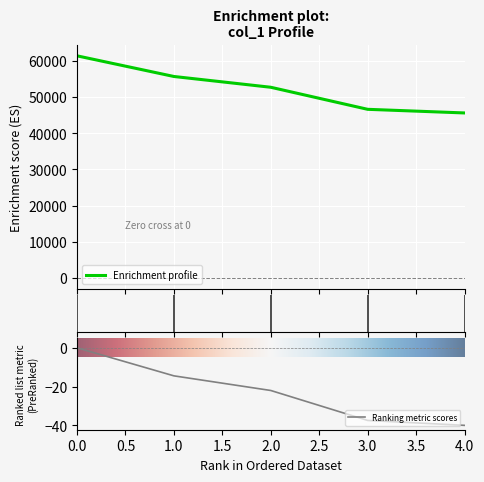

Reading left to right, list all the values displayed in this chart.

61426	55713	52731	46633	45628